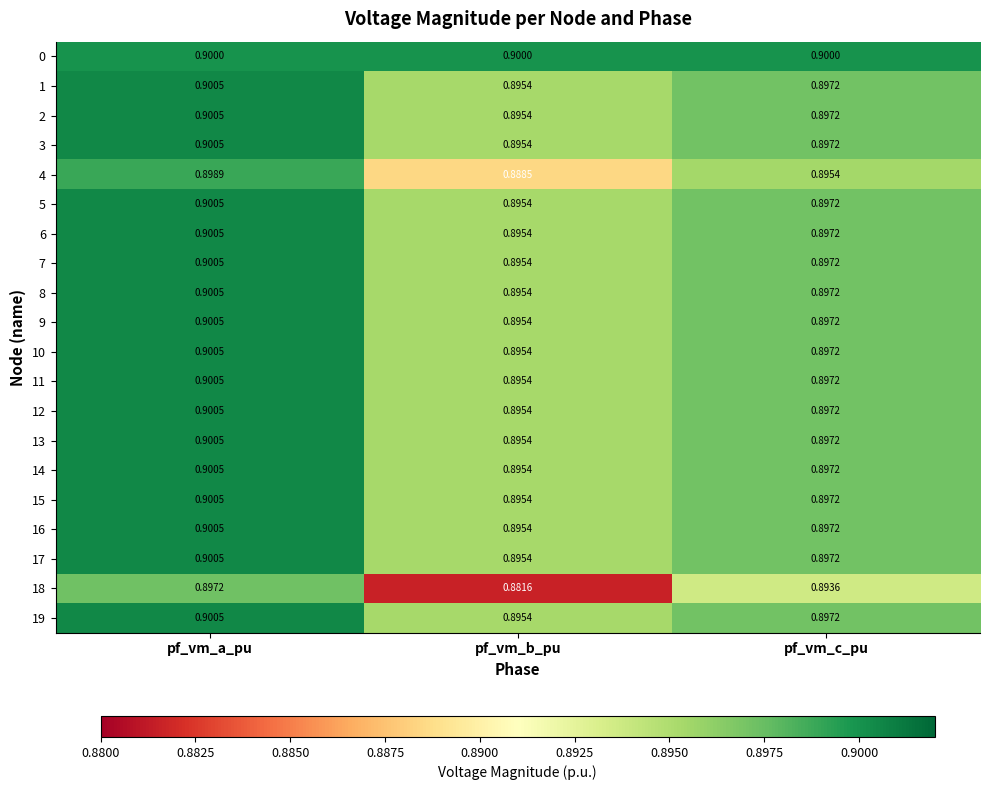

Rank the categories by 14 value from highest to lowest.

pf_vm_a_pu, pf_vm_c_pu, pf_vm_b_pu